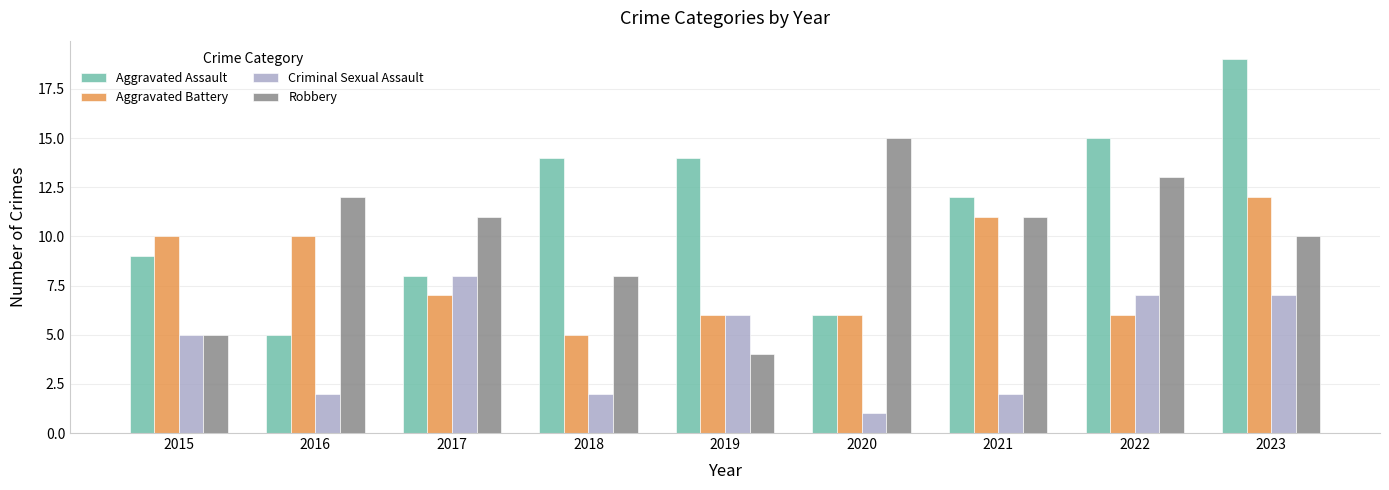

What is the value of the Aggravated Battery bar at the 7th from the left?

11